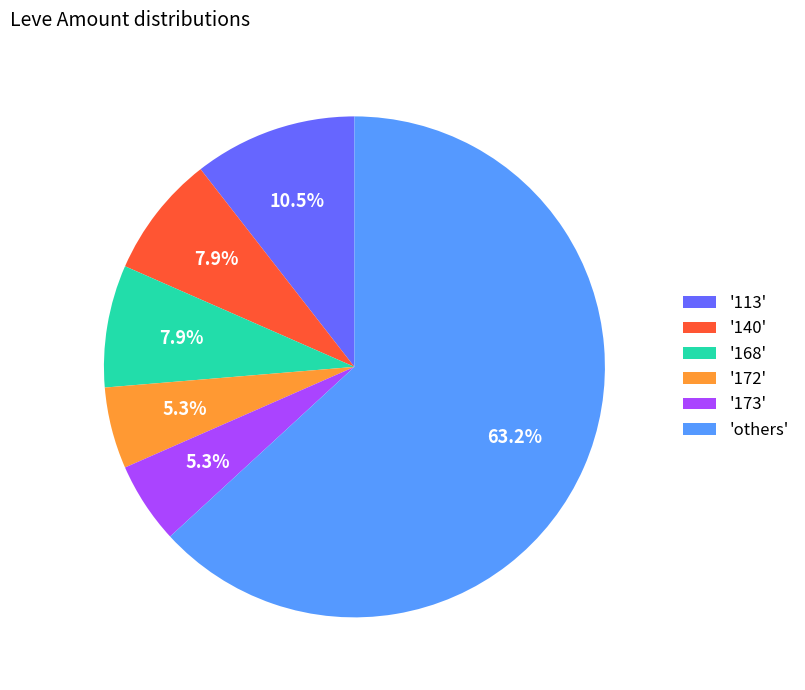

What is the ratio of the value at 'others' to the value at '140'?

8.0